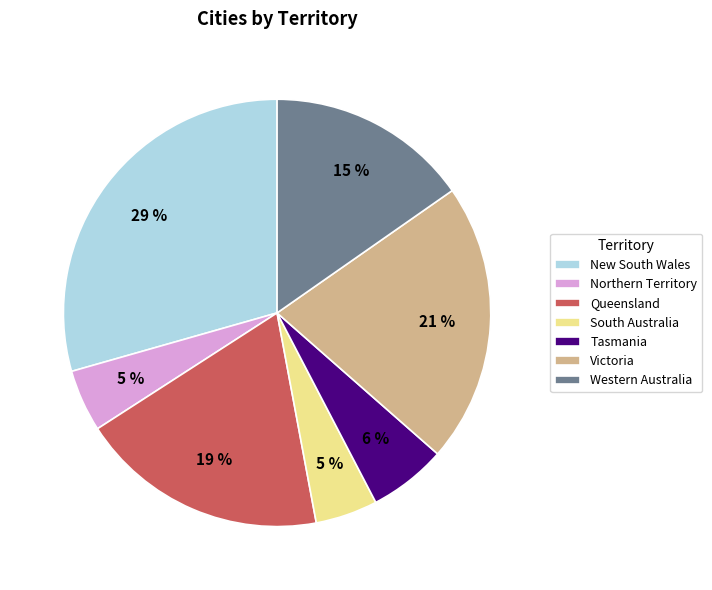

True or false: Western Australia accounts for 15% of the total.

True